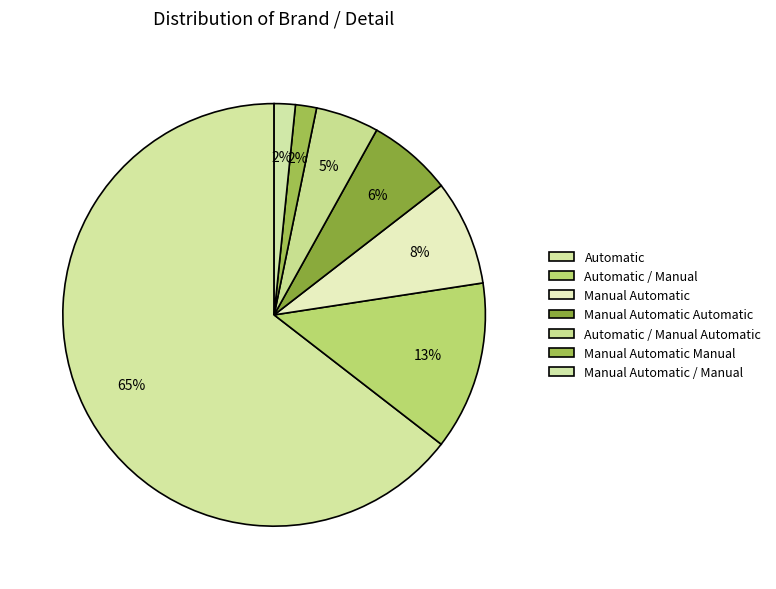

Is it true that Manual Automatic is 8% of the pie?

True